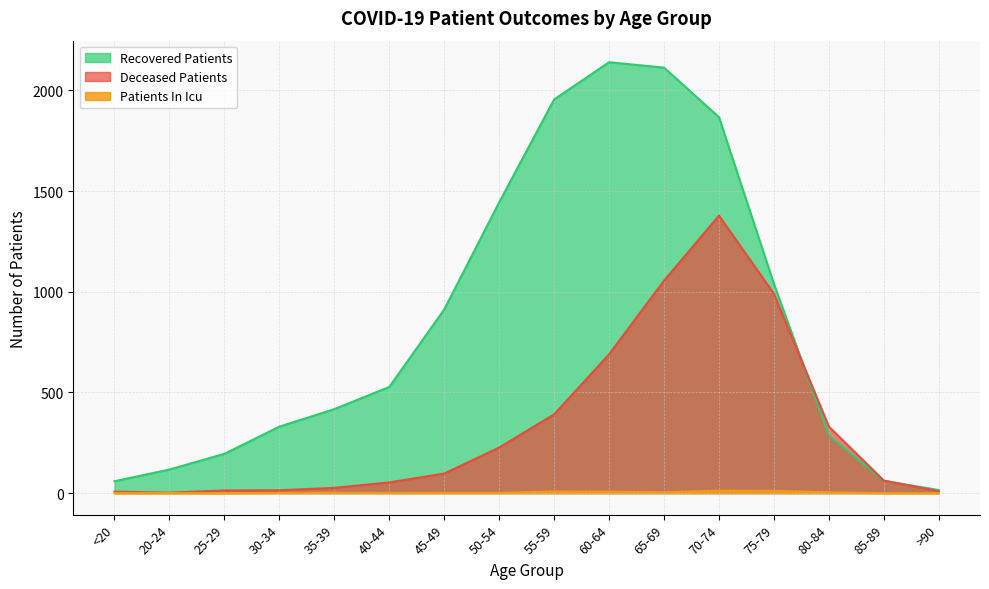

What is the label of the 8th point from the left?

50-54